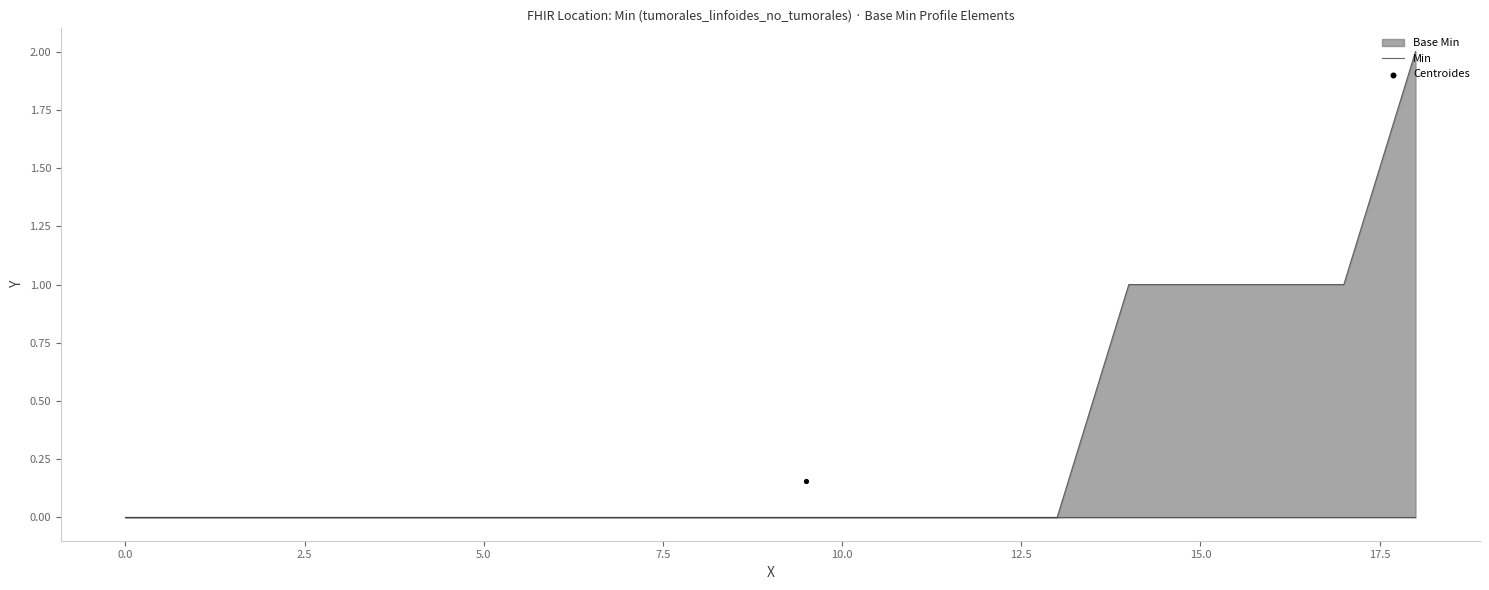

What is the change in value from 12.5 to 17?

+1